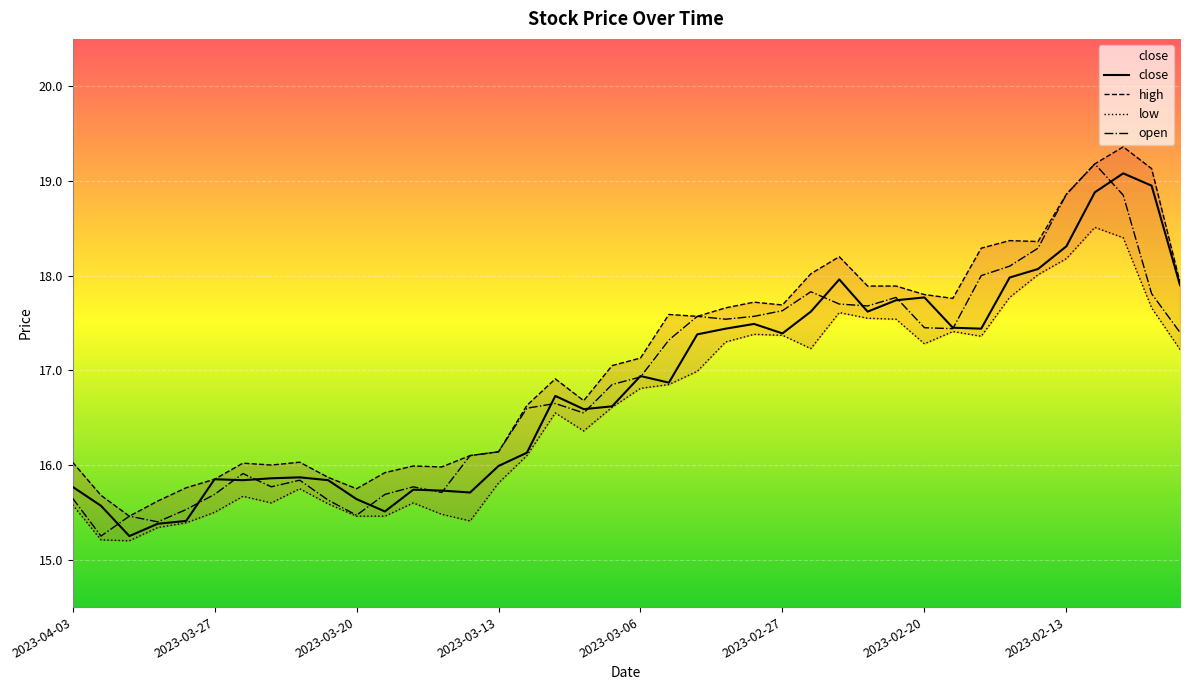

True or false: open has a value of 7.2 at 2023-03-06.

False